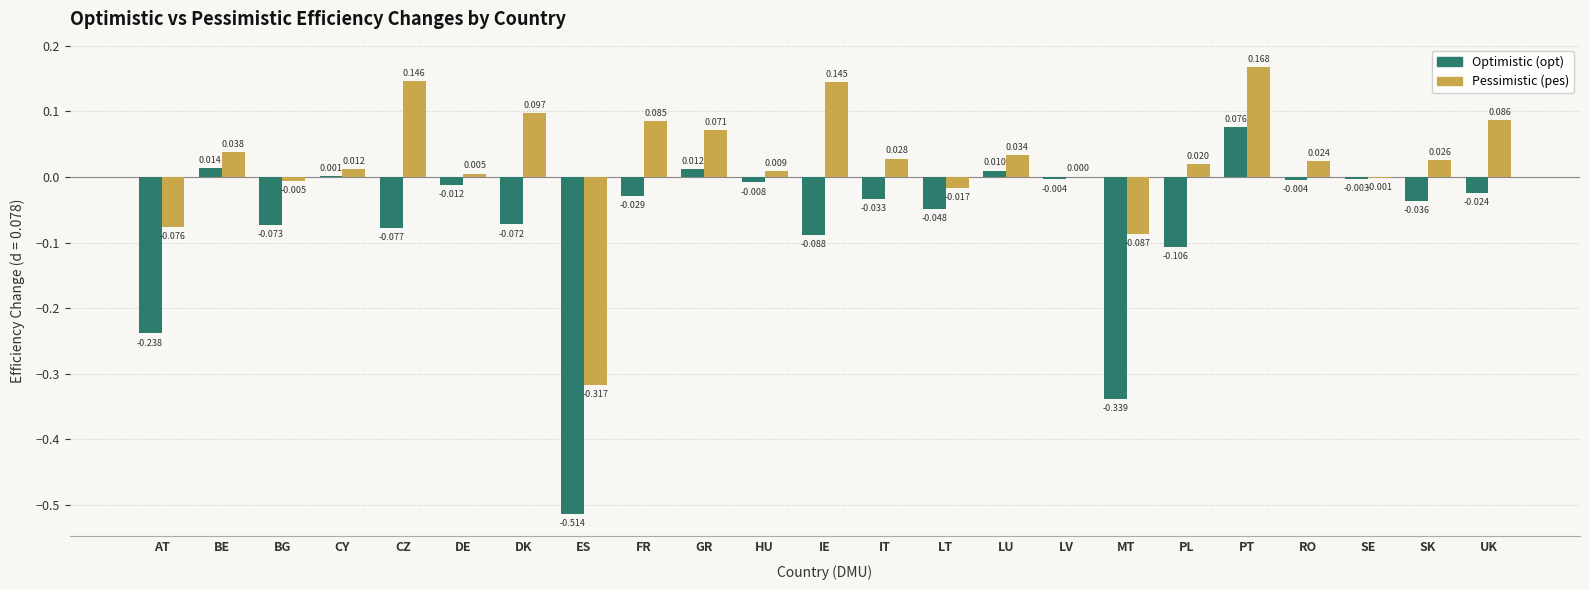

At which category is the sum across all series the highest?

PT